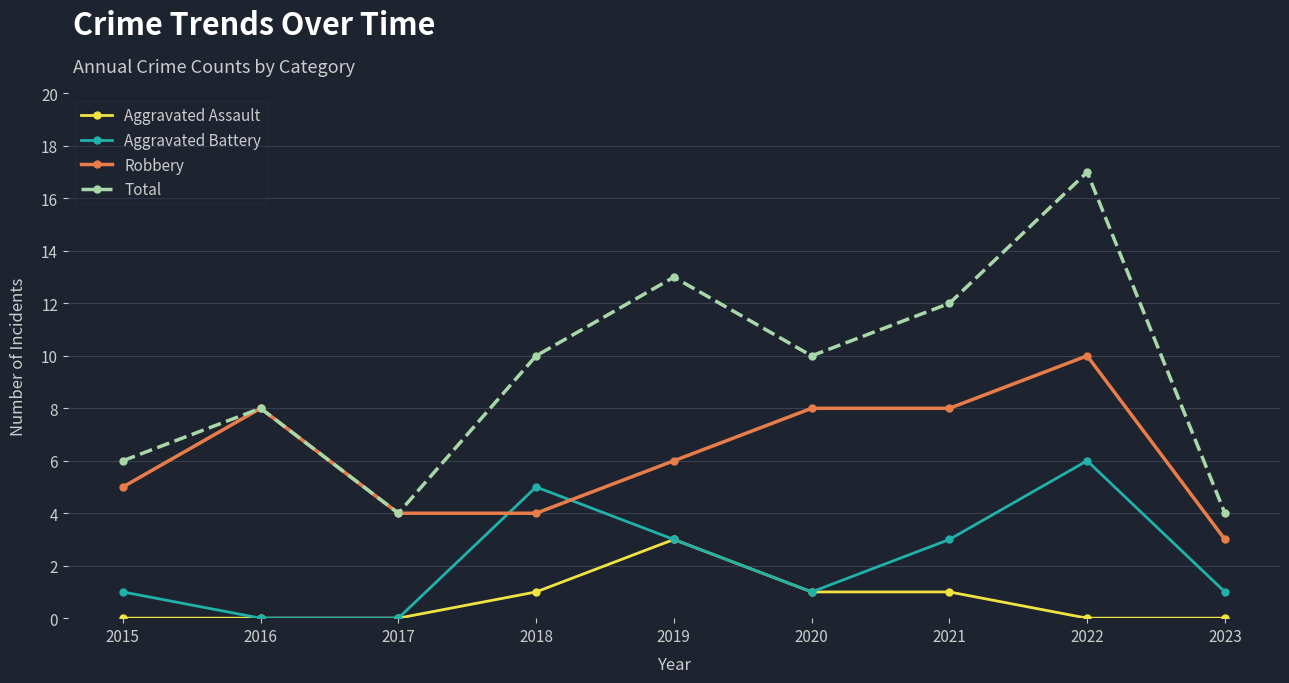

In Total, how many points are lower than both neighbors (excluding endpoints)?

2